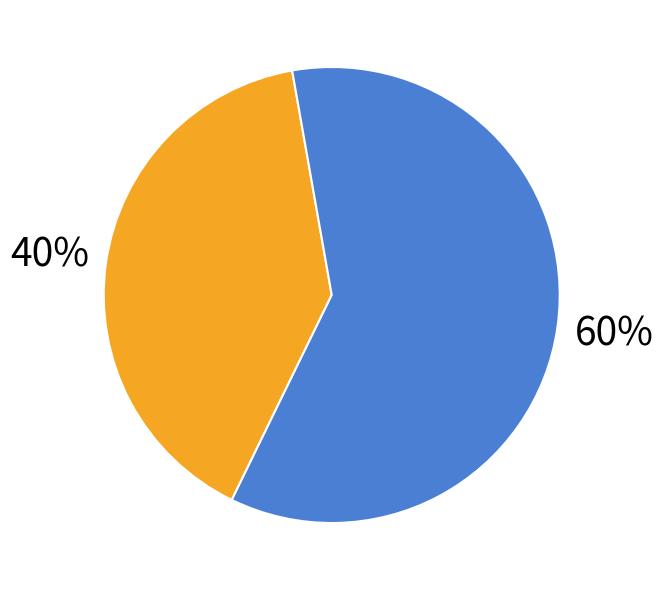

To the nearest percent, what is the difference between the largest and smallest slice percentages?

20%